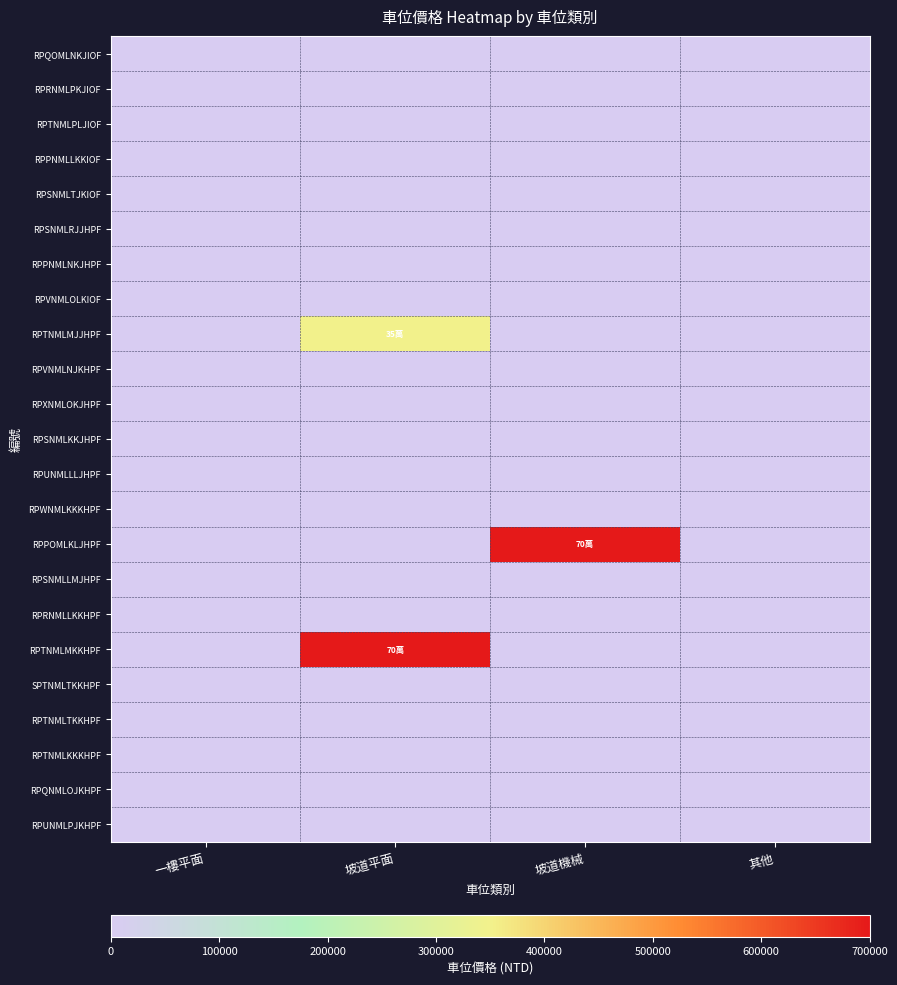

Which series has the largest total across all categories?

RPPOMLKLJHPF